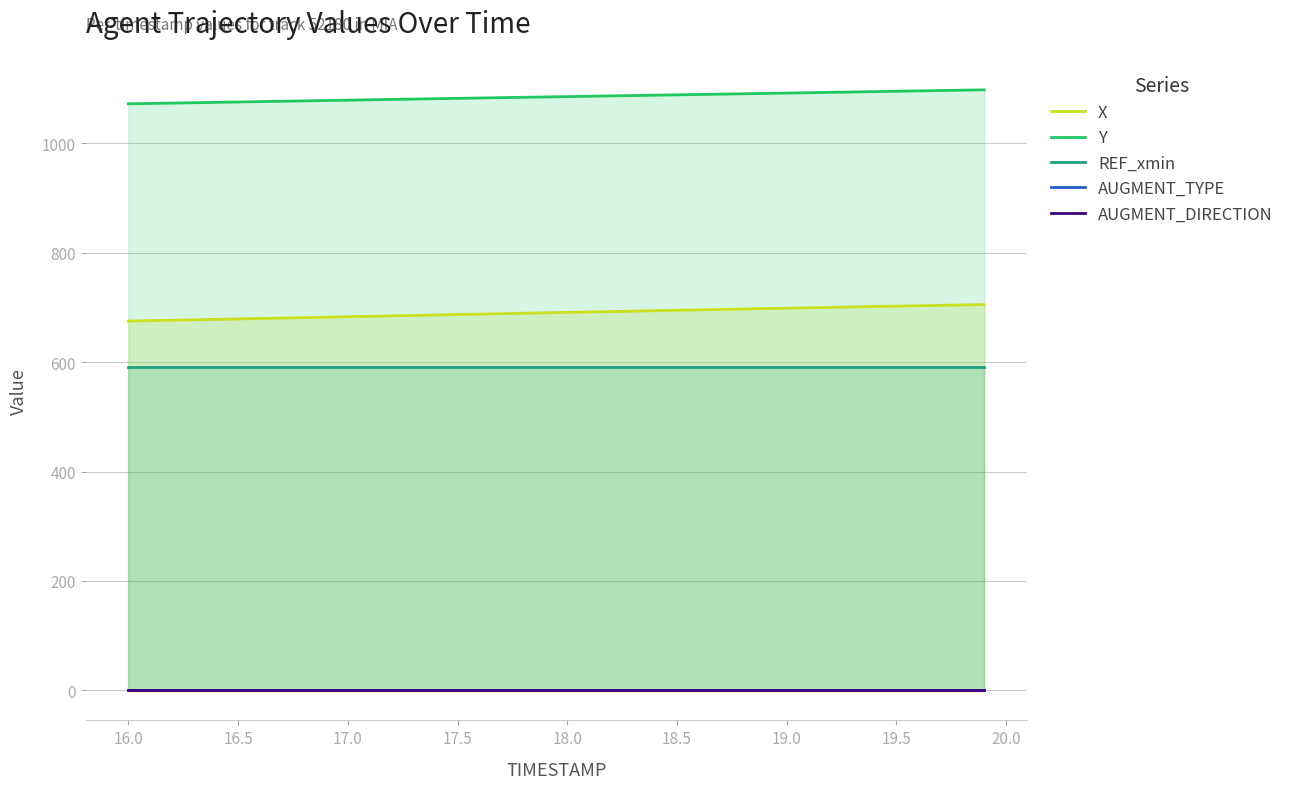

True or false: AUGMENT_TYPE has more than 0 interior local peaks.

False